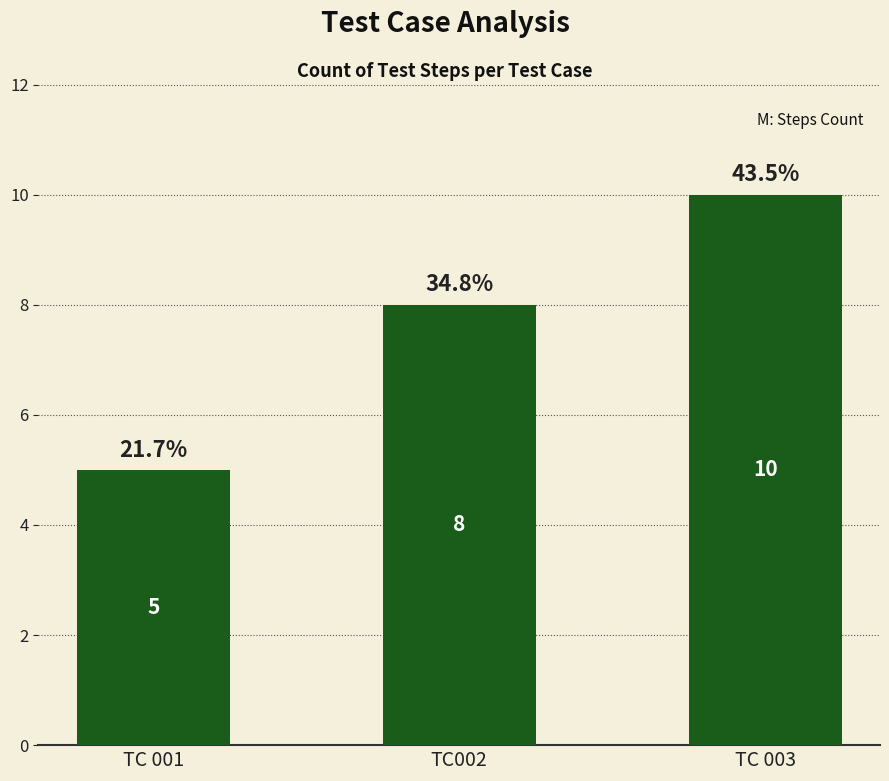

Rank the categories by value from highest to lowest.

TC 003, TC002, TC 001